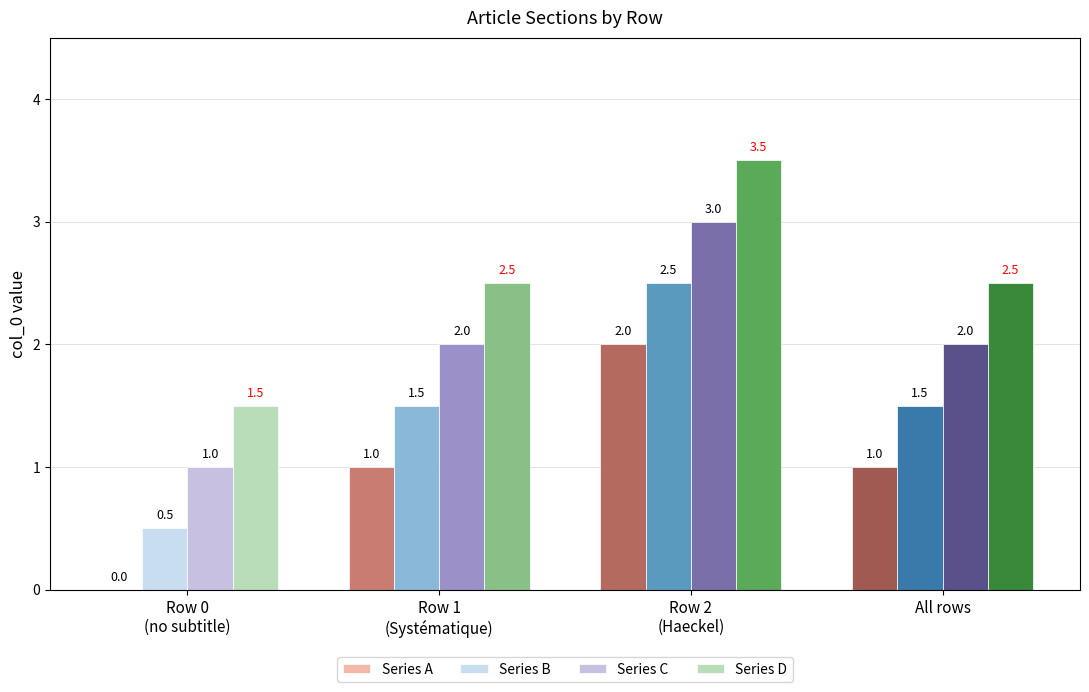

How many series are shown in this chart?

4